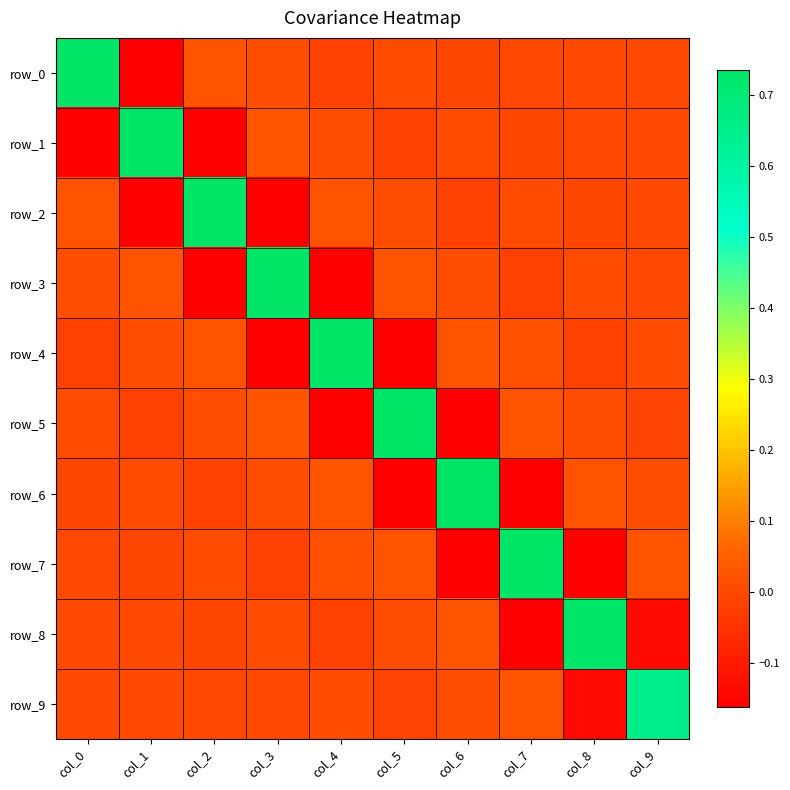

Which has a higher value, col_4 or col_9?

col_9